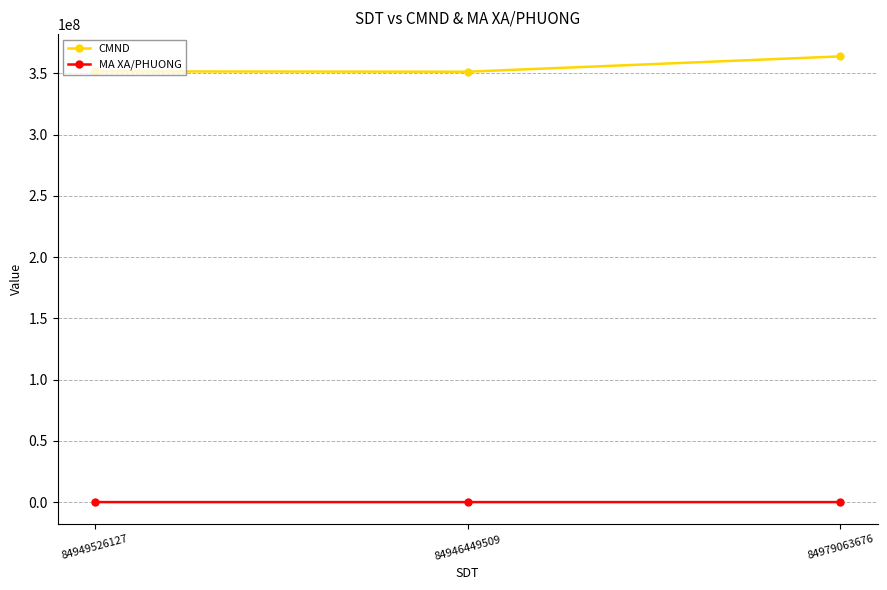

Is the value of CMND at 84946449509 greater than the value of MA XA/PHUONG at 84949526127?

Yes